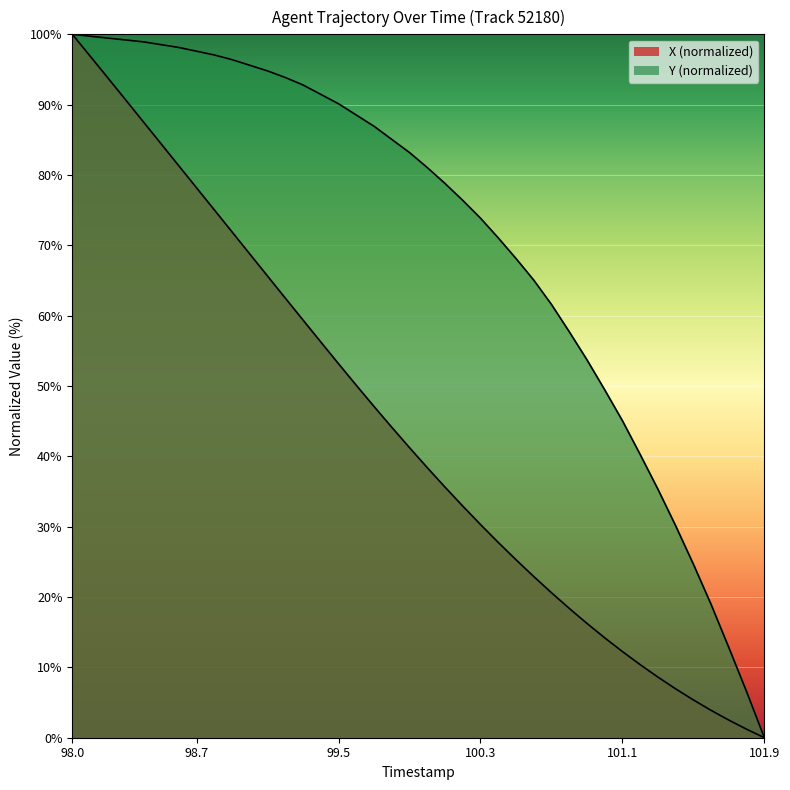

Rank the series by their average value, from highest to lowest.

Y, X